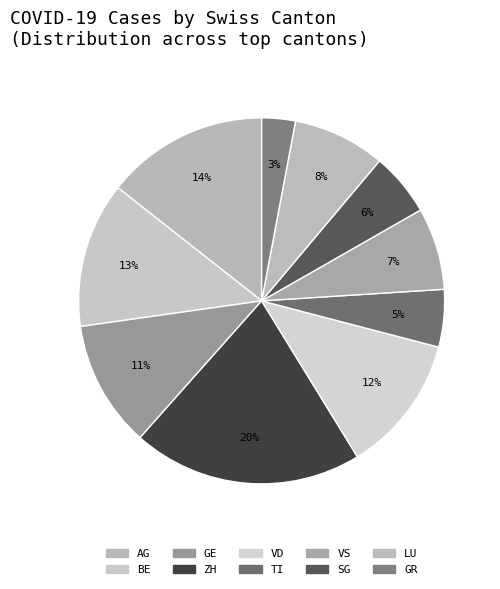

How many slices are in this pie chart?

10